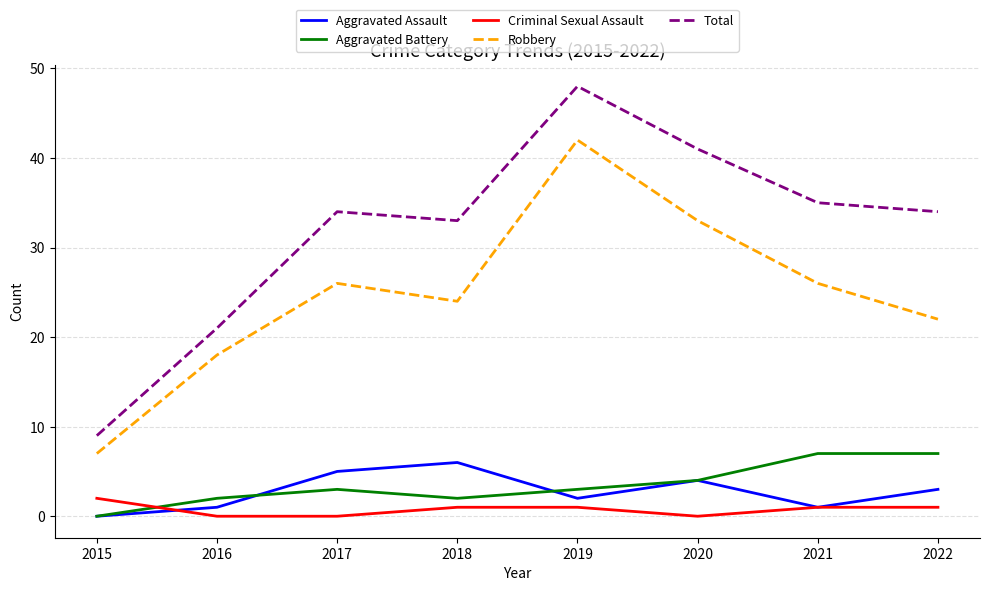

What is the difference between the highest and lowest values at 2017?

34